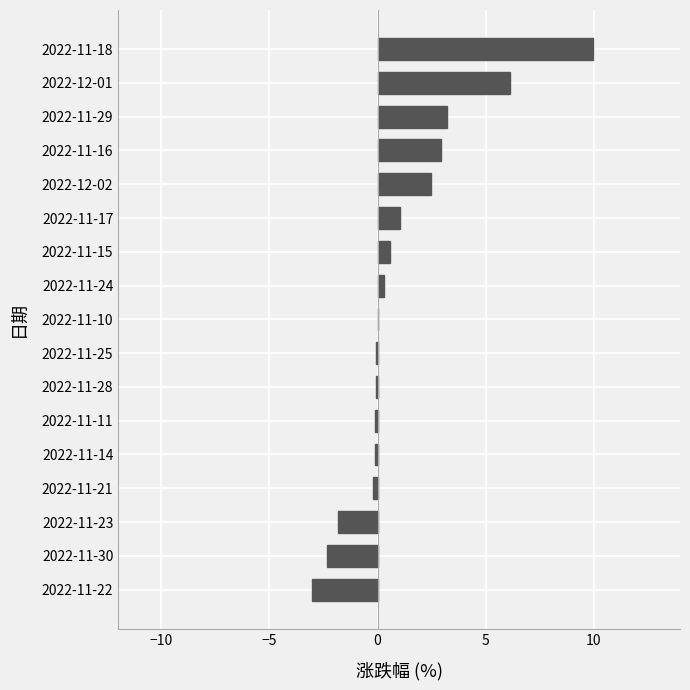

The chart shows a value of 6.1 at 2022-12-01. True or false?

True